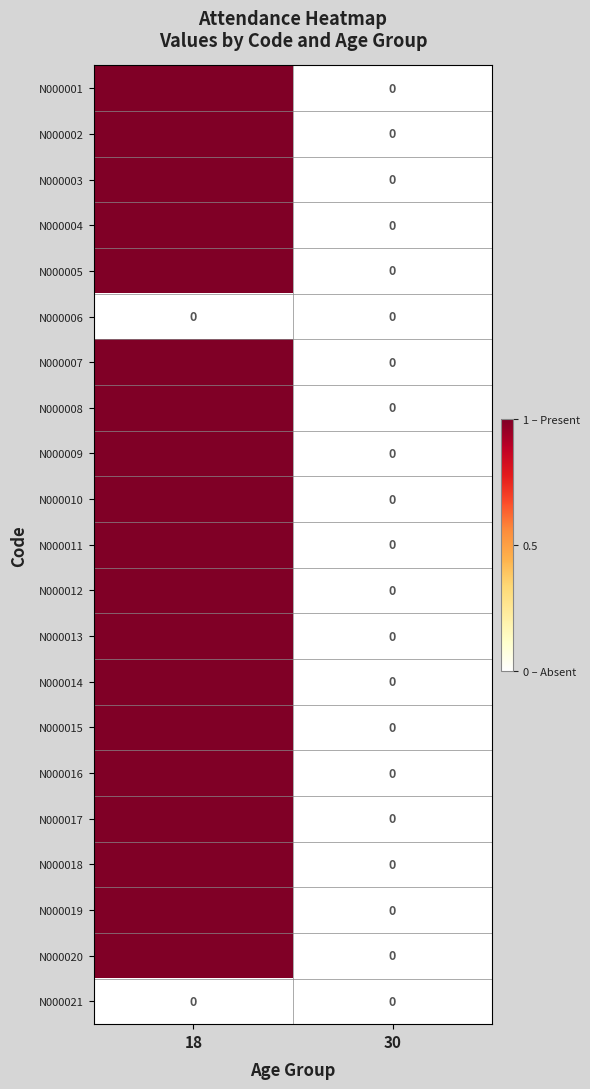

Count the number of categories in the chart.

2